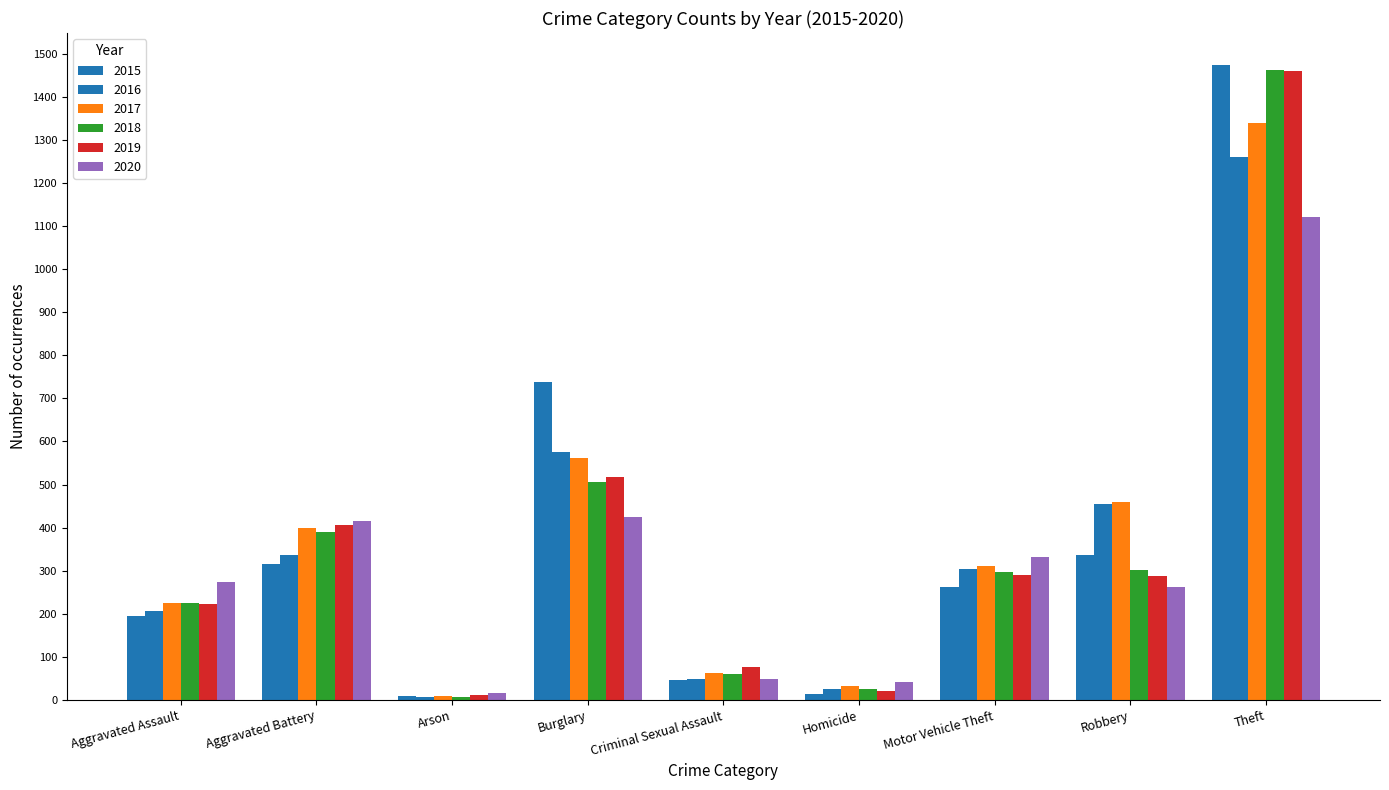

Count the number of data series in this chart.

6